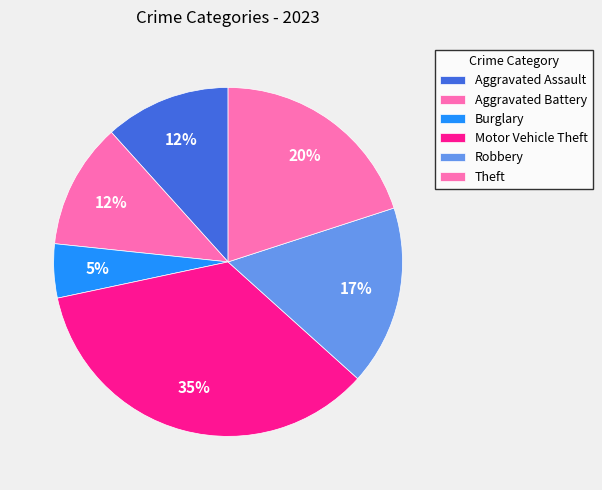

Is Burglary the majority of the pie?

No